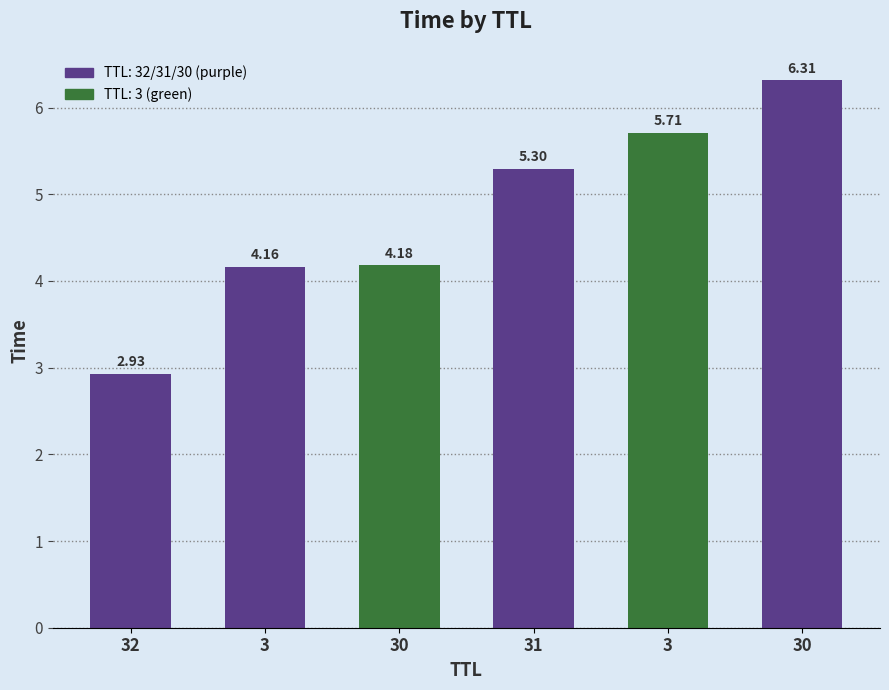

Rank the categories by value from lowest to highest.

32, 3, 30, 31, 3, 30